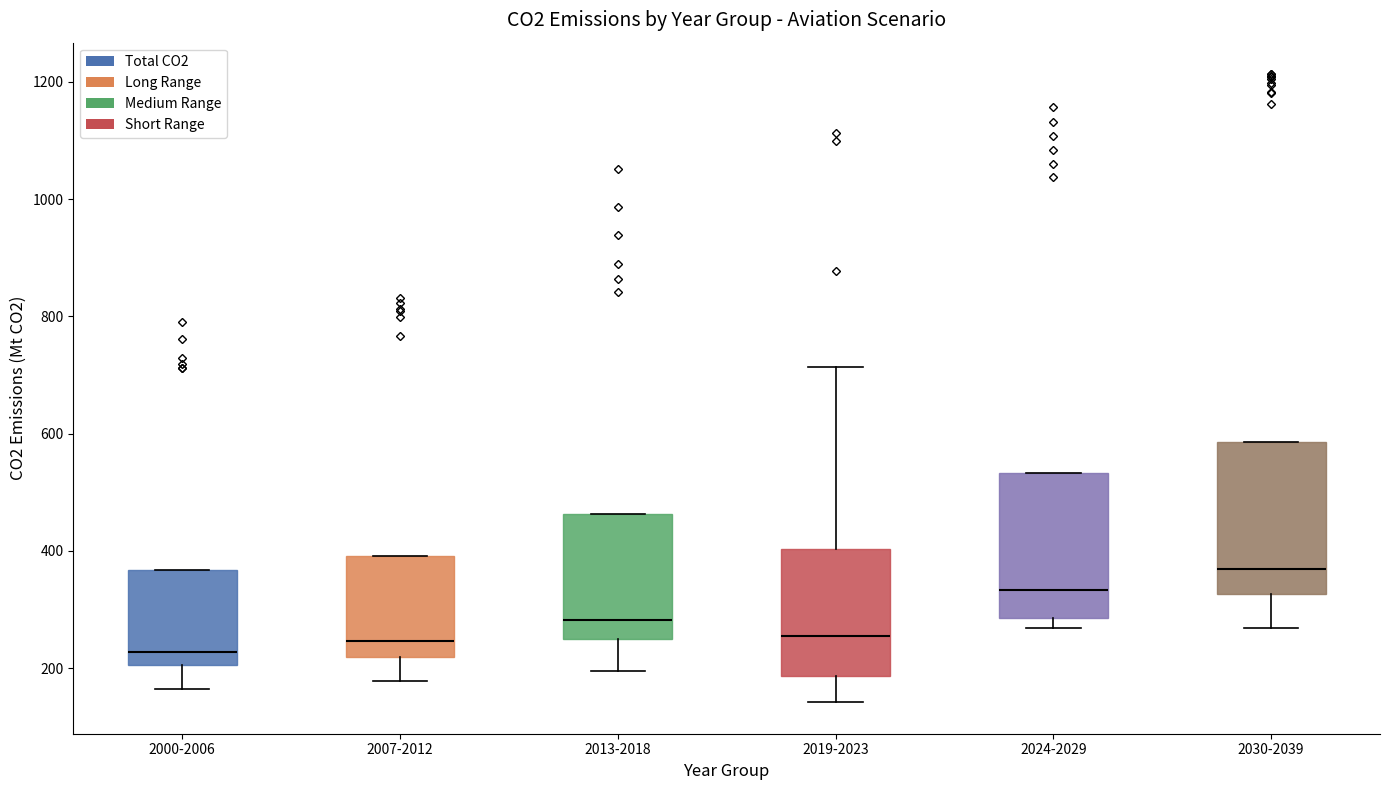

Reading left to right, transcribe this box plot: for each box, give where its median line is, the range the box spans, and where its two whiskers end, as read against the y-axis. The values are not printed on the chart, so give them approximately, as read against the axis.

2000-2006: median 220, box 200 to 360, whiskers 160 to 360
2007-2012: median 240, box 220 to 400, whiskers 180 to 400
2013-2018: median 280, box 240 to 460, whiskers 200 to 460
2019-2023: median 260, box 180 to 400, whiskers 140 to 720
2024-2029: median 340, box 280 to 540, whiskers 260 to 540
2030-2039: median 360, box 320 to 580, whiskers 260 to 580